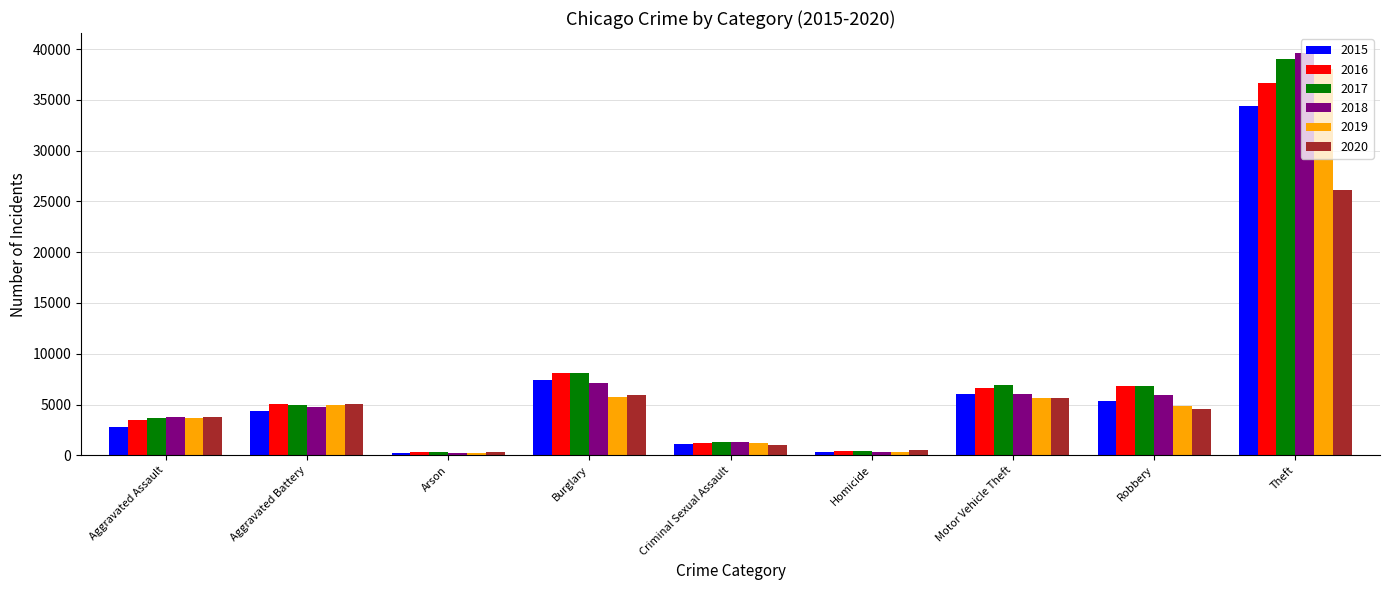

How many distinct data groups are displayed?

6